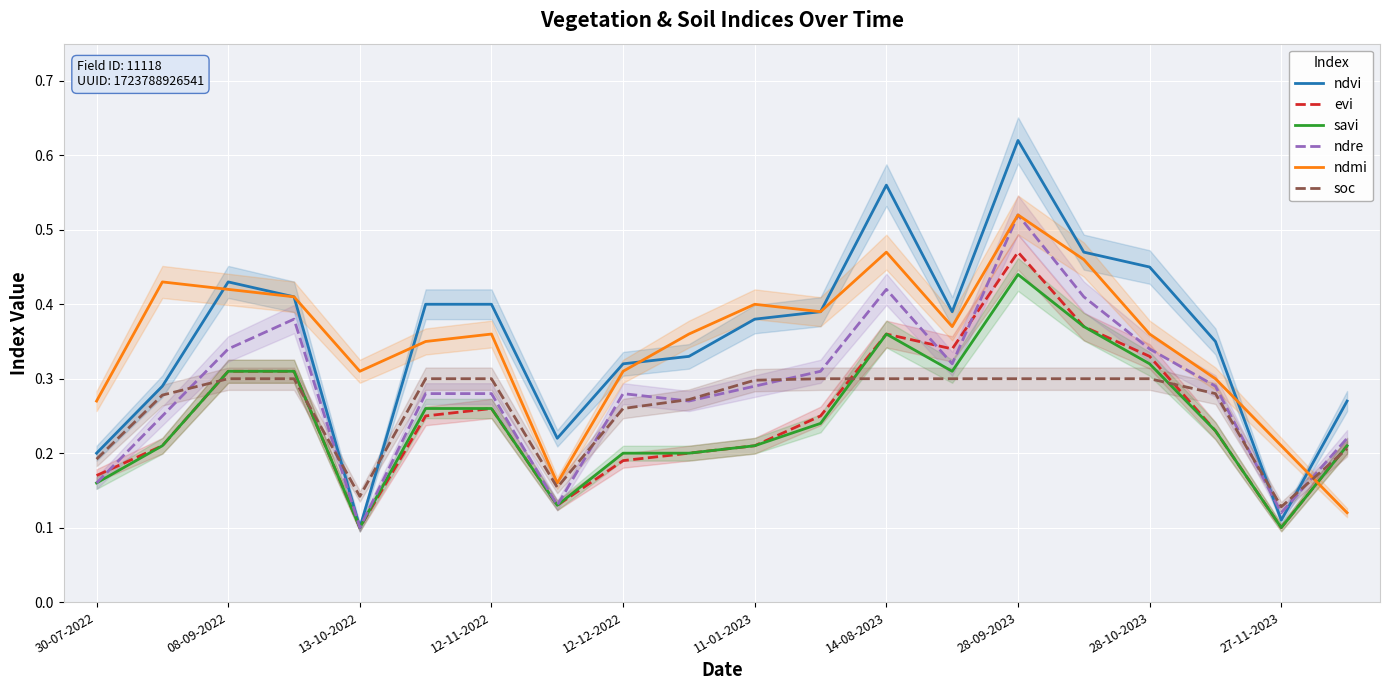

What is the smallest value displayed?

0.1